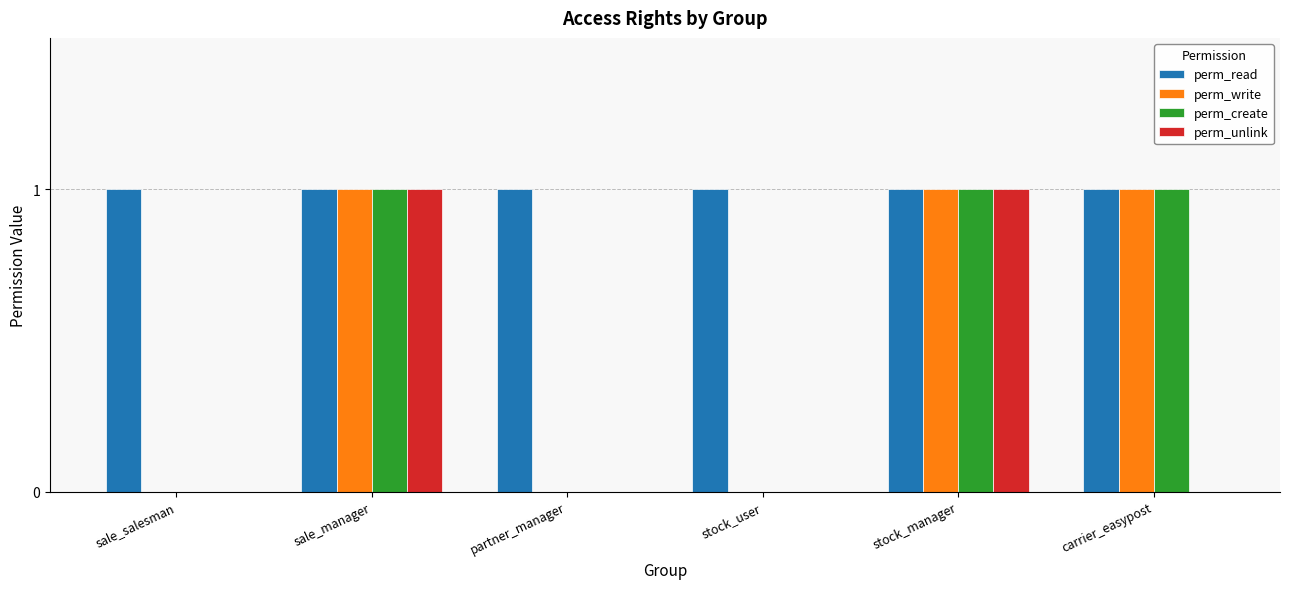

Is the value of perm_write at partner_manager greater than the value of perm_create at stock_manager?

No